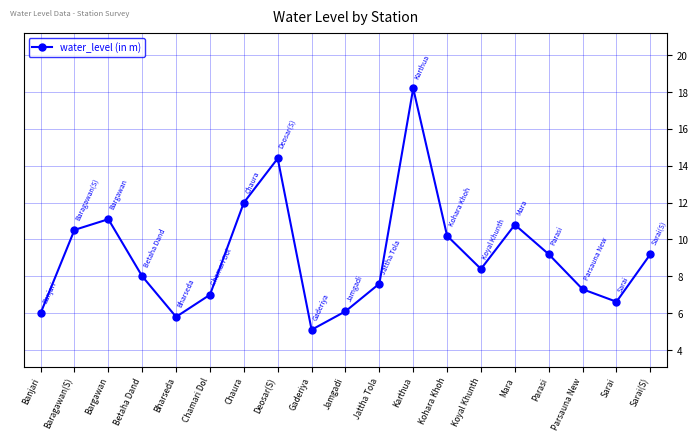

What is the difference between the second highest and second lowest values?

8.6